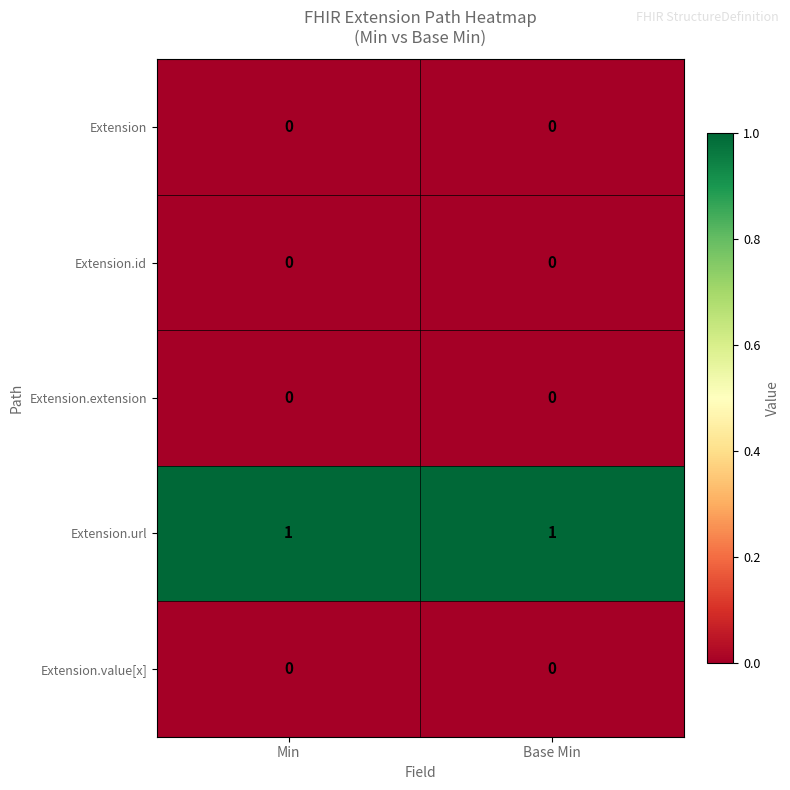

Reading left to right, what are all the values shown in this chart?

Extension: 0	0
Extension.id: 0	0
Extension.extension: 0	0
Extension.url: 1	1
Extension.value[x]: 0	0